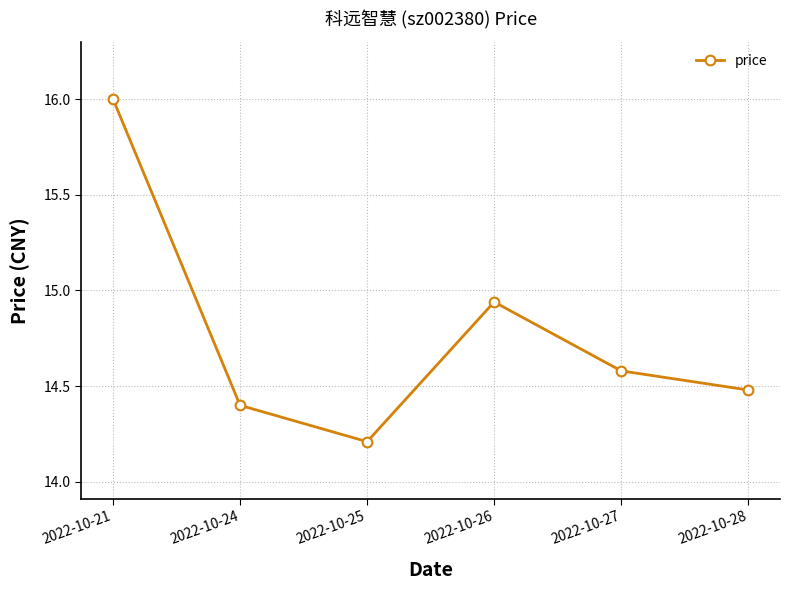

Rank the categories by value from highest to lowest.

2022-10-21, 2022-10-26, 2022-10-27, 2022-10-28, 2022-10-24, 2022-10-25